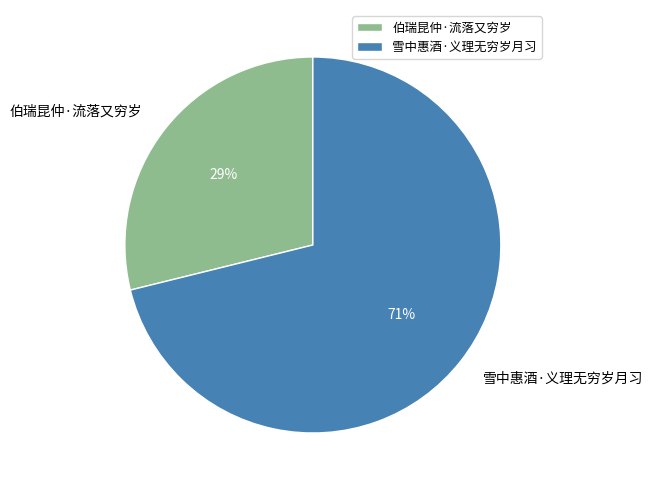

Which category accounts for the majority?

雪中惠酒·义理无穷岁月习